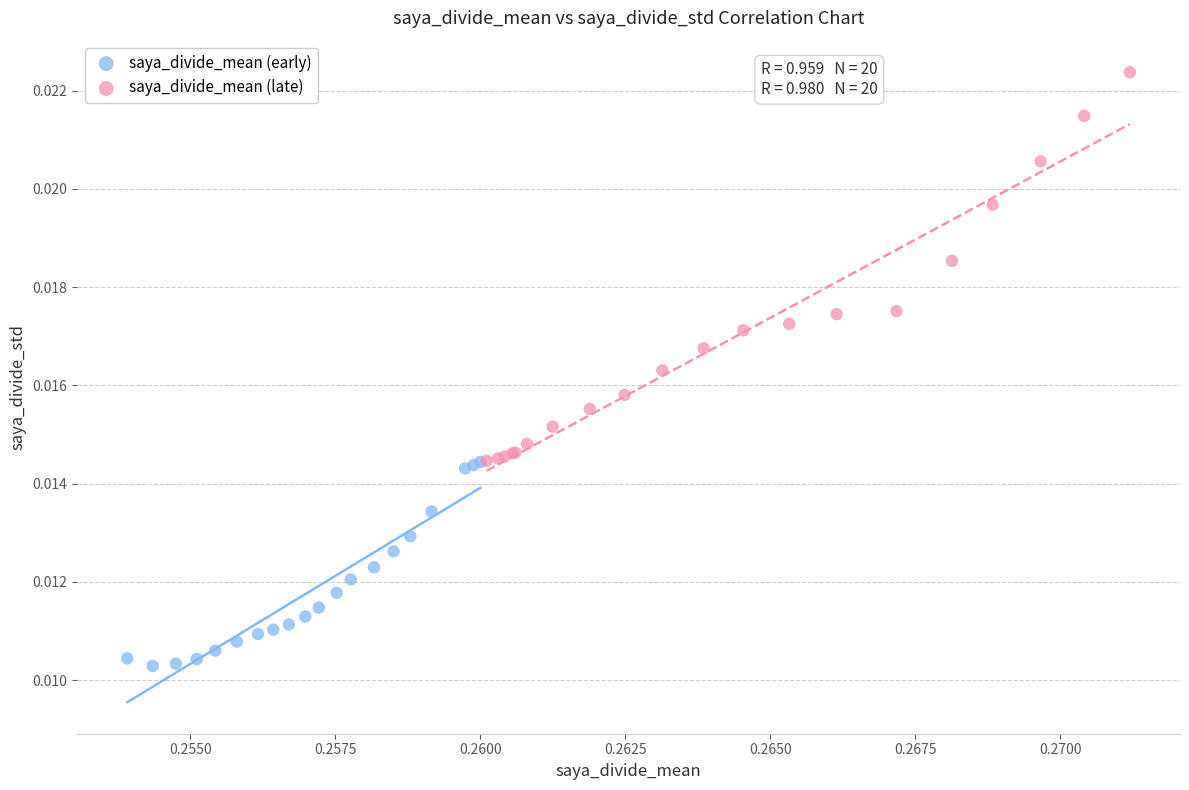

Which series reaches the maximum Y coordinate?

saya_divide_mean (late)